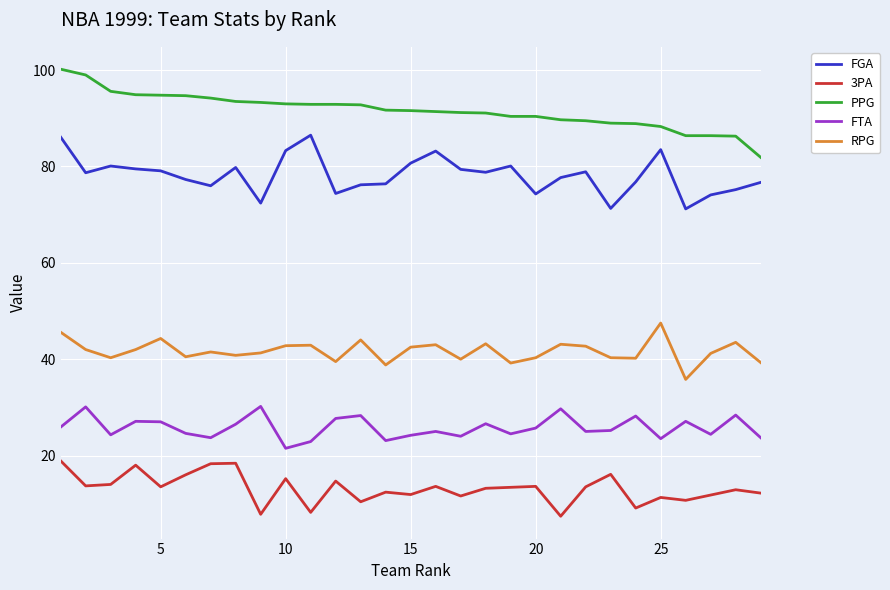

What is the difference between the maximum and minimum values in the RPG series?

11.7